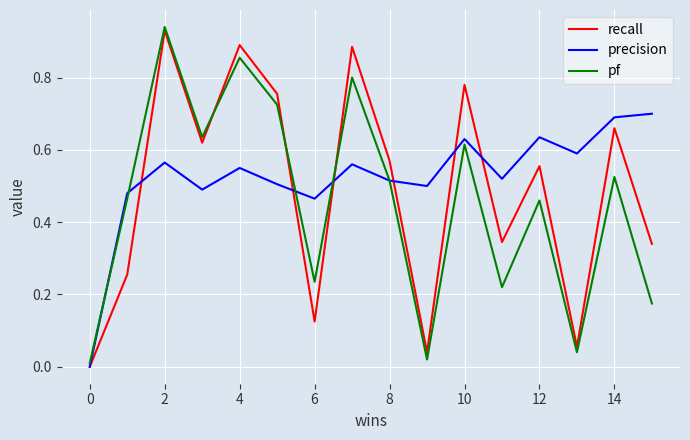

The precision series shows 0.3 at 2. True or false?

False